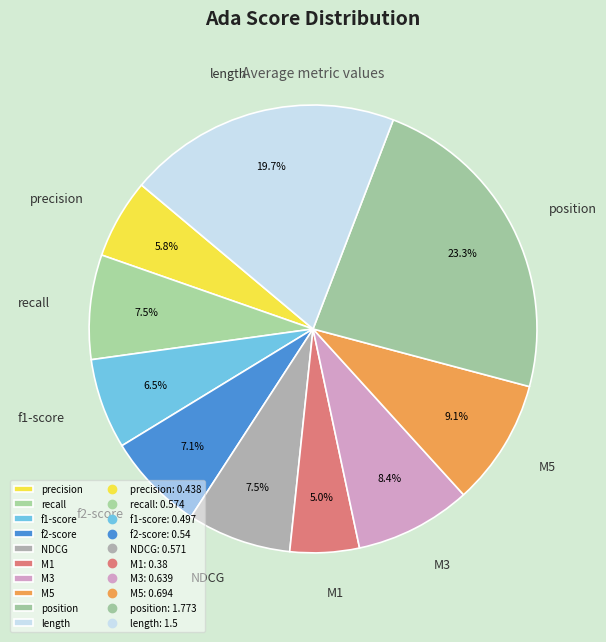

Which has a higher value, f1-score or M5?

M5